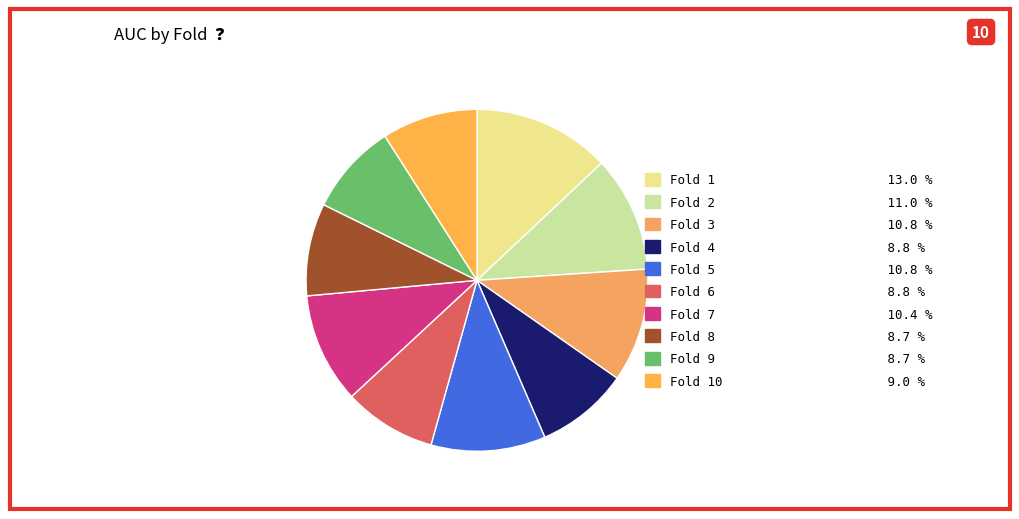

To the nearest percent, what is the average slice percentage?

10%